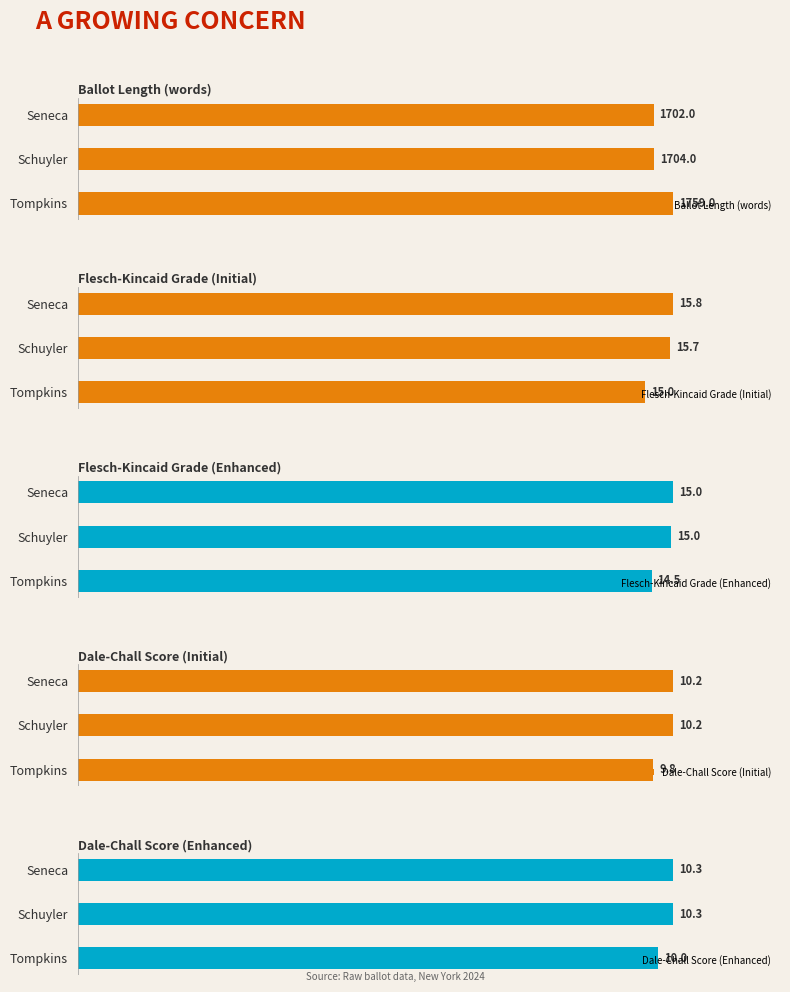

At which label is Flesch-Kincaid Grade (Initial) closest to 15?

Tompkins